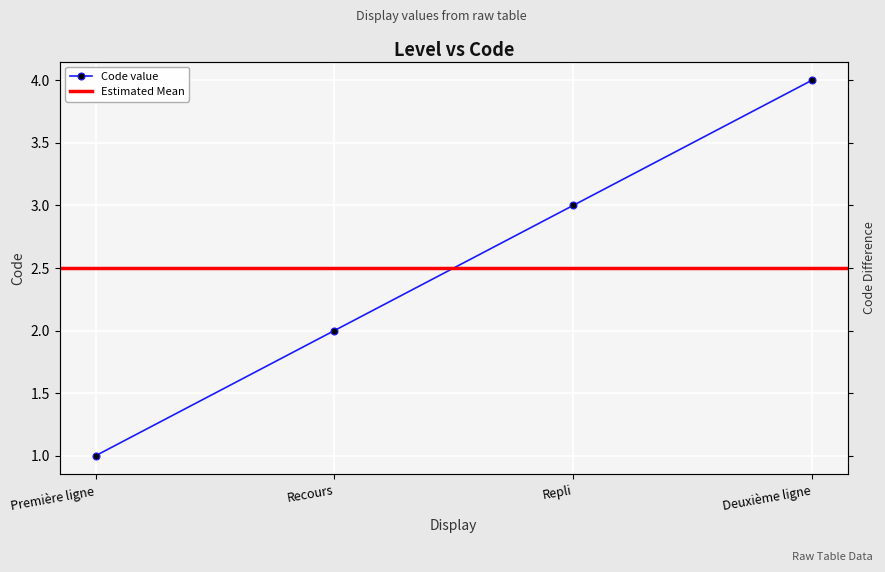

What is the difference between the maximum and minimum values?

3